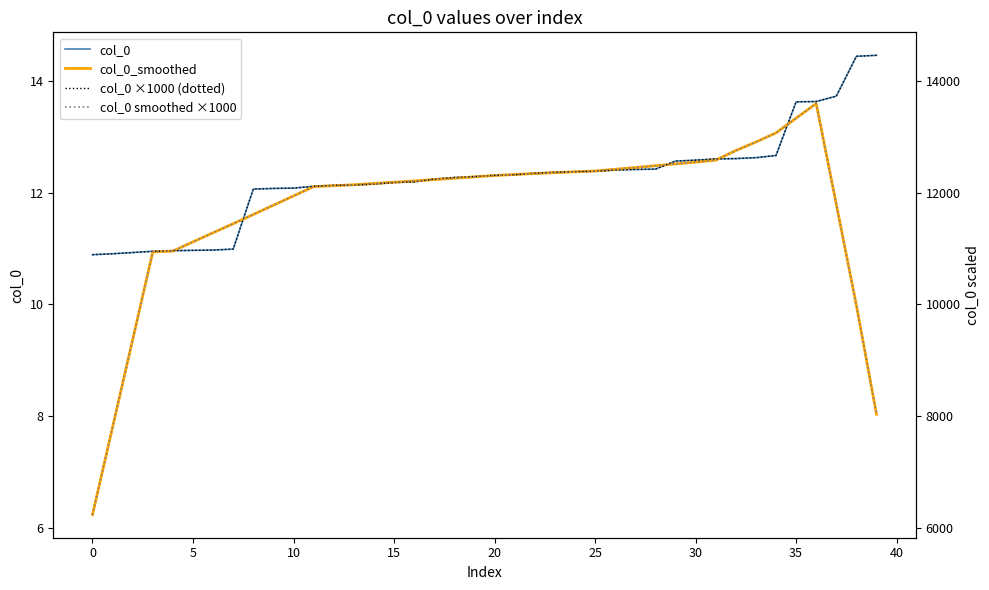

What is the sum of the col_0 smoothed ×1000 values at 31 and 22?

24922.3